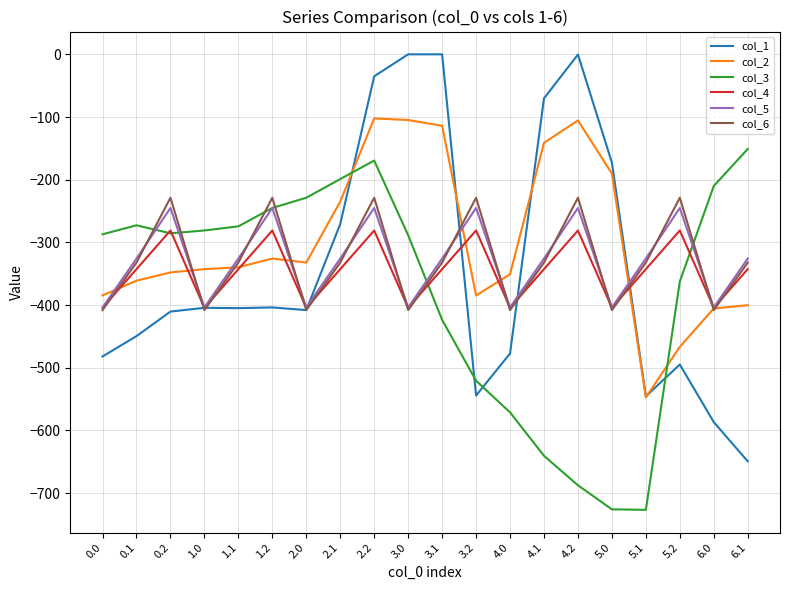

At which category is the sum across all series the highest?

2.2